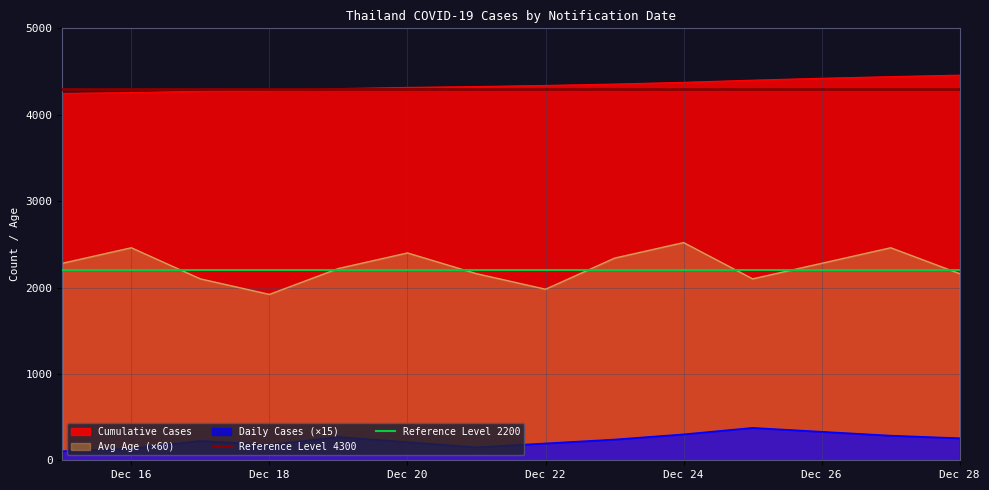

True or false: Cumulative Cases and Avg Age (×60) intersect in this chart.

False